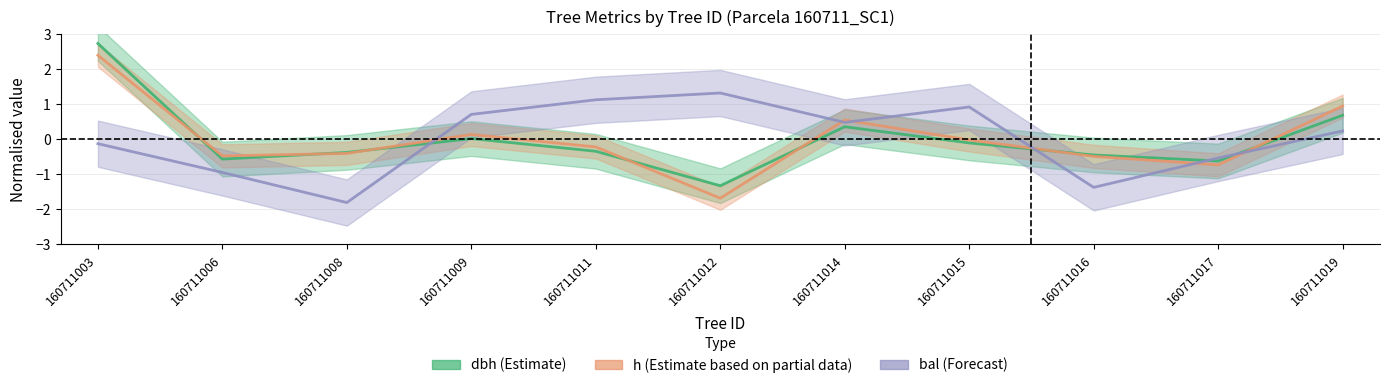

At which category is the sum across all series the highest?

160711003